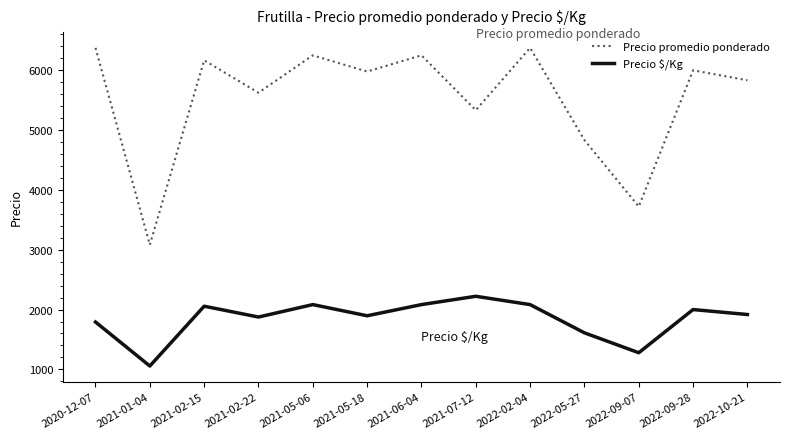

Which series has the largest range (max minus min)?

Precio promedio ponderado